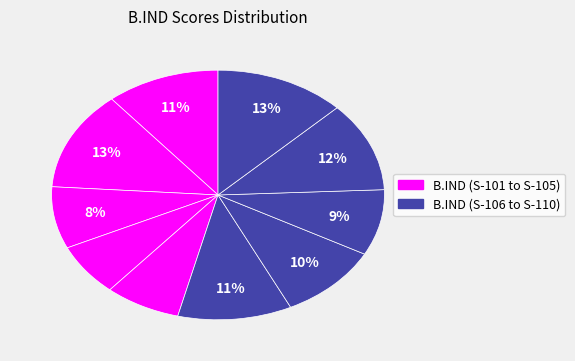

To the nearest percent, what is the average slice percentage?

10%